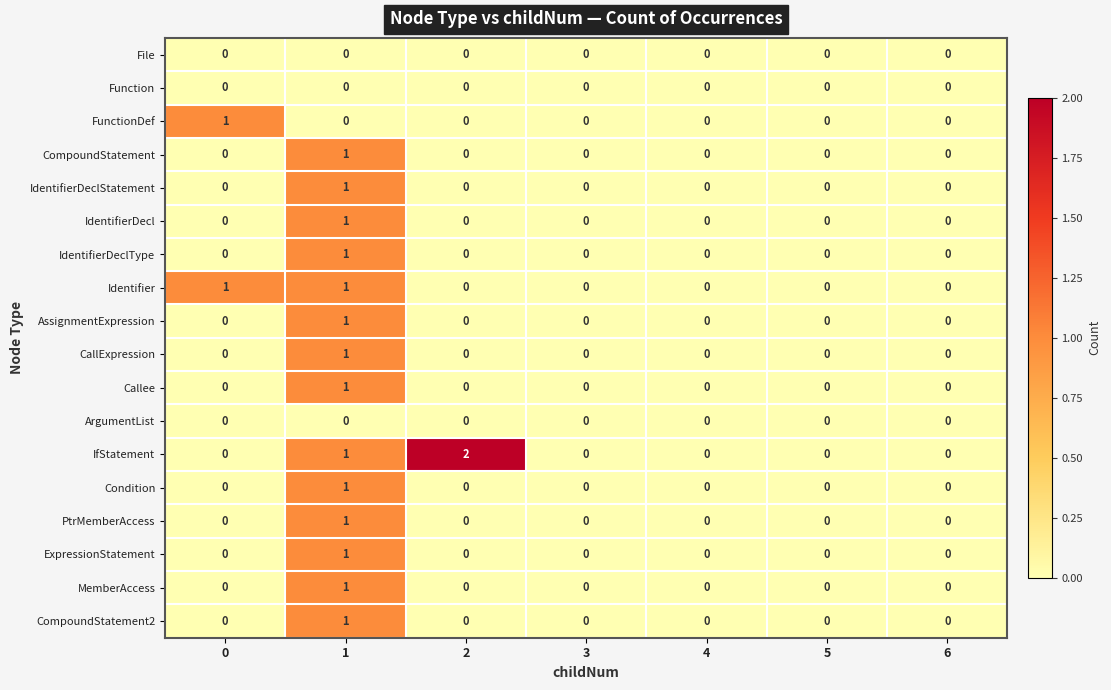

Which series has the widest spread of values?

IfStatement